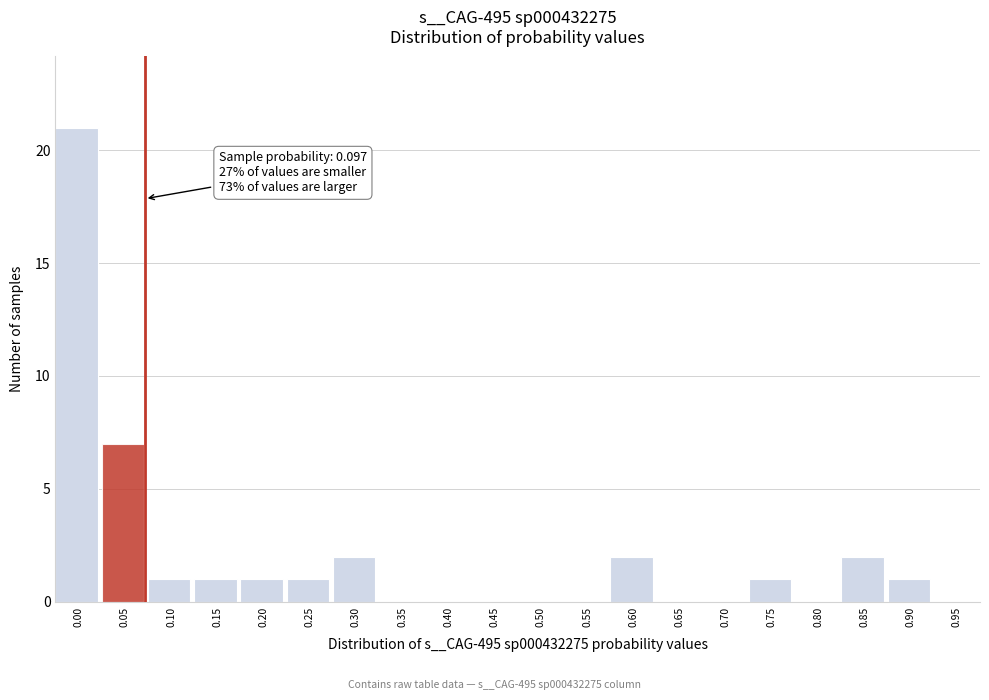

Reading right to left, what are all the values shown in this chart?

0.95=0	0.90=1	0.85=2	0.80=0	0.75=1	0.70=0	0.65=0	0.60=2	0.55=0	0.50=0	0.45=0	0.40=0	0.35=0	0.30=2	0.25=1	0.20=1	0.15=1	0.10=1	0.05=7	0.00=21